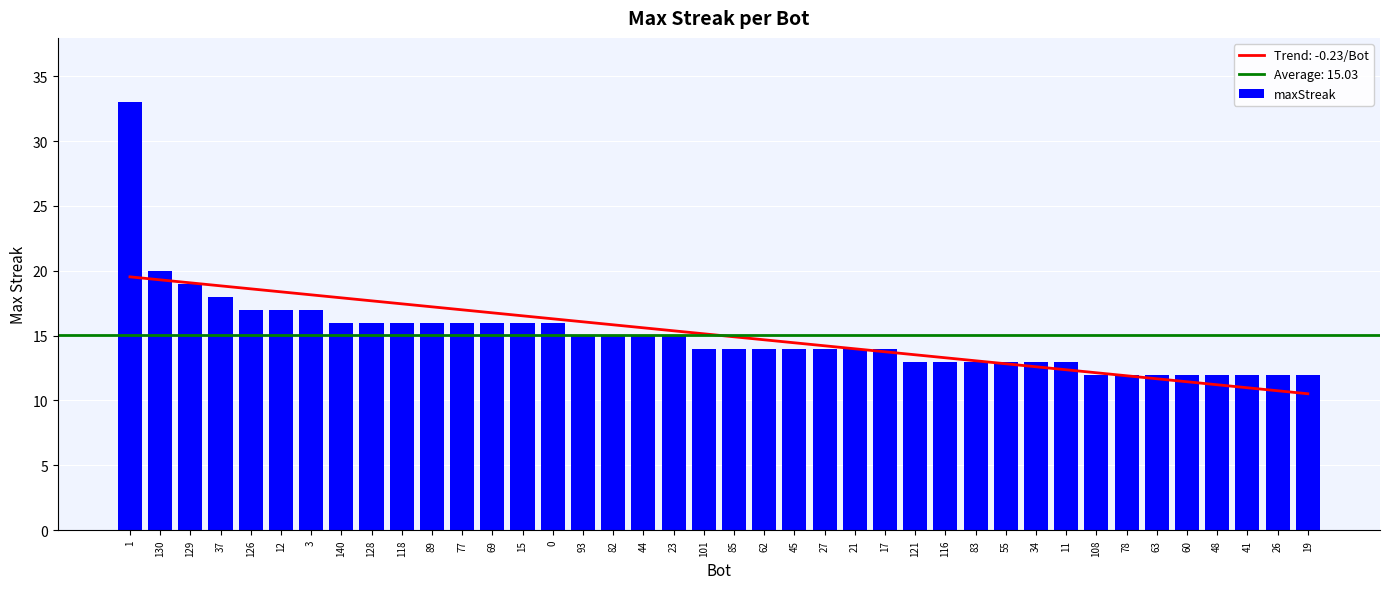

Does the chart contain any negative values?

No